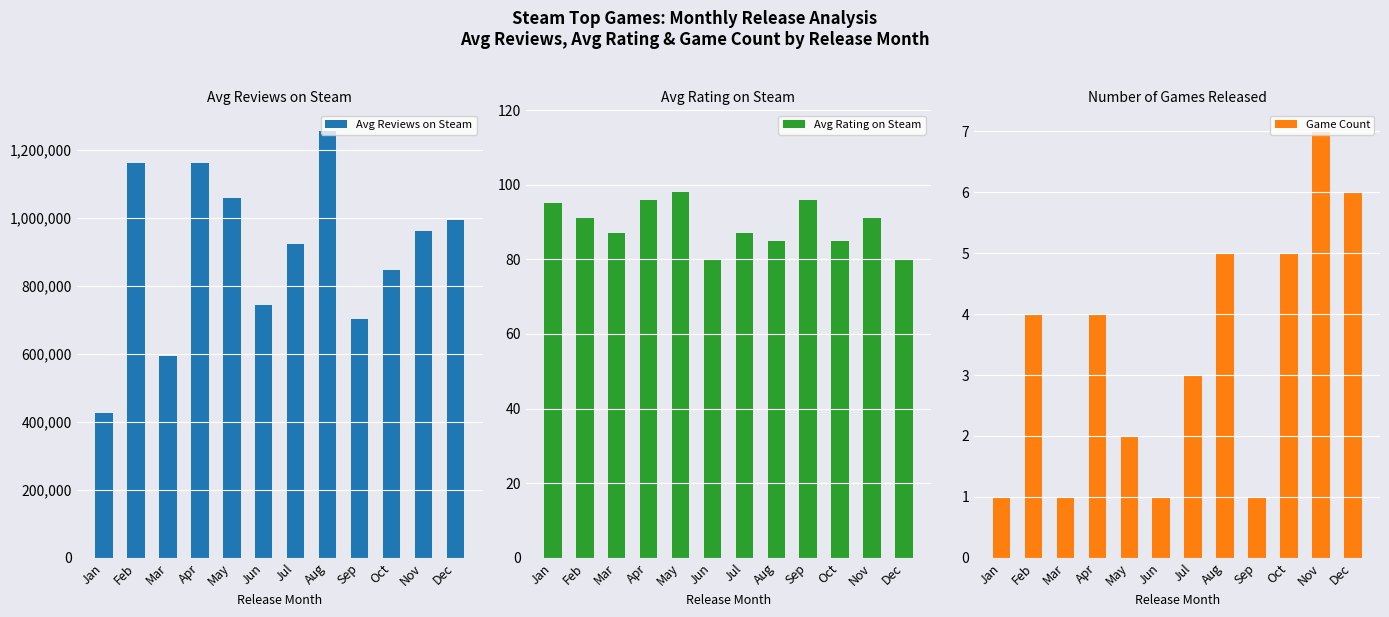

Reading left to right, what are all the values shown in this chart?

Avg Reviews on Steam: 424315	1159994	594004	1159736	1057647	741833	922242	1253168	701738	846041	959524	991873
Avg Rating on Steam: 95	91	87	96	98	80	87	85	96	85	91	80
Game Count: 1	4	1	4	2	1	3	5	1	5	7	6